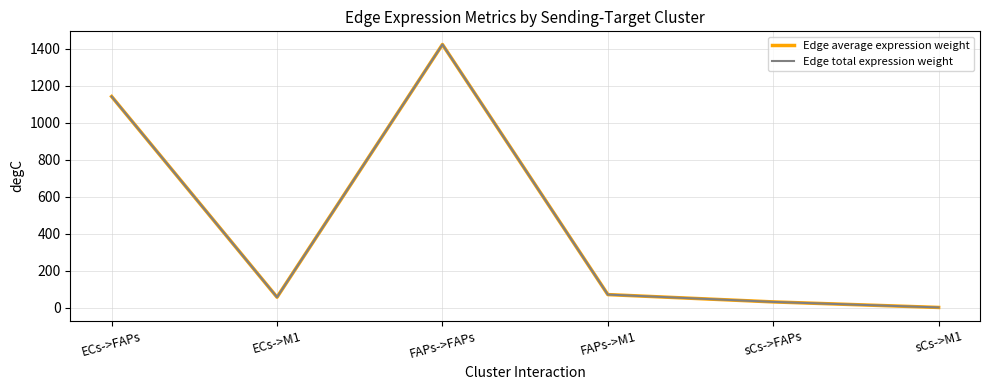

Does the chart have visible grid lines?

Yes